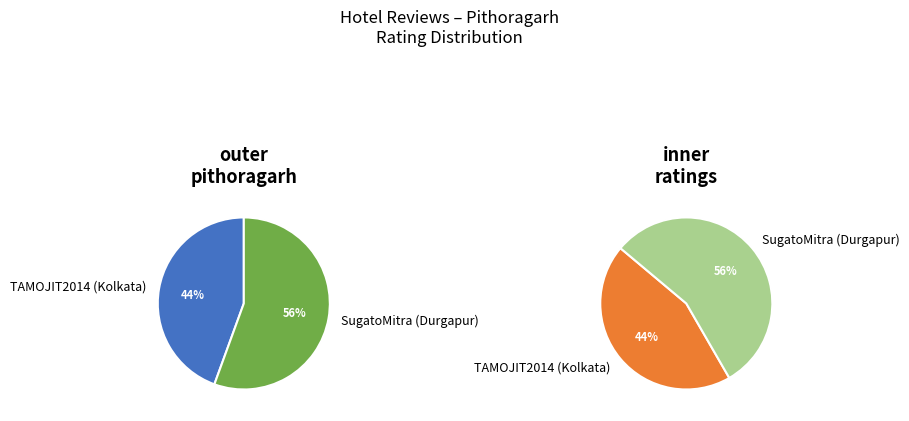

To the nearest percent, what percentage of the pie is TAMOJIT2014 (Kolkata)?

44%